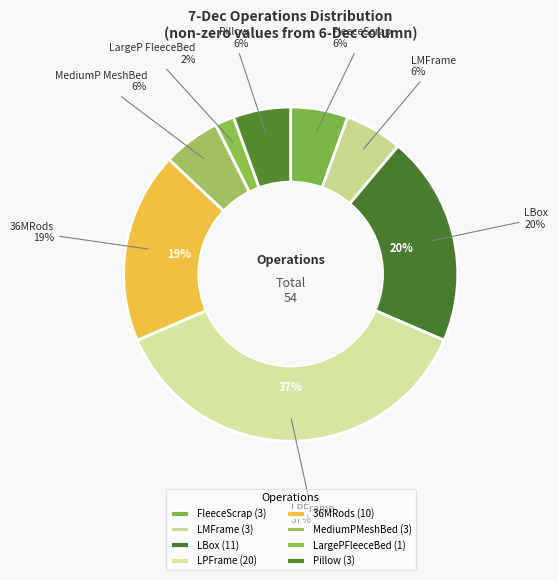

How much of the chart is everything except St_FleeceScrap?

94.4%